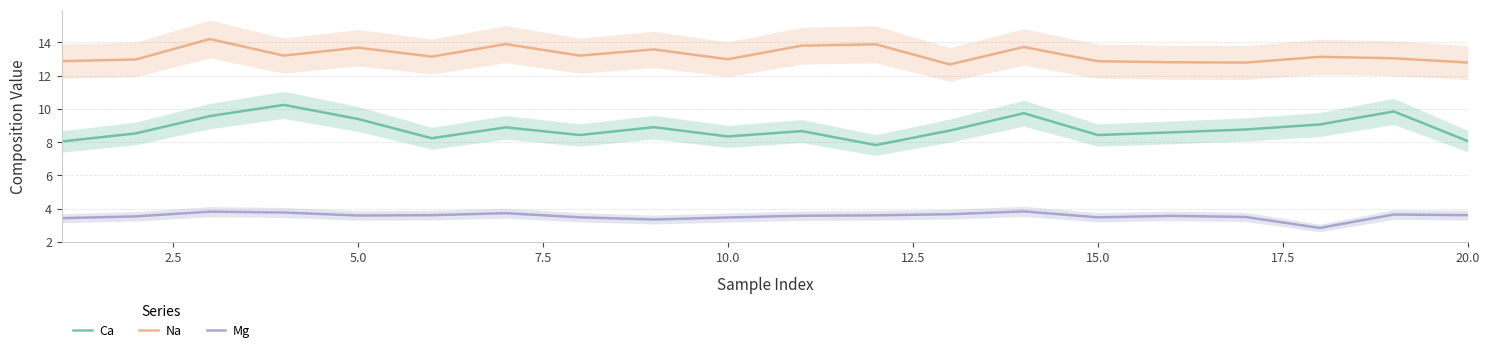

The Na series shows 5.9 at 5.0. True or false?

False